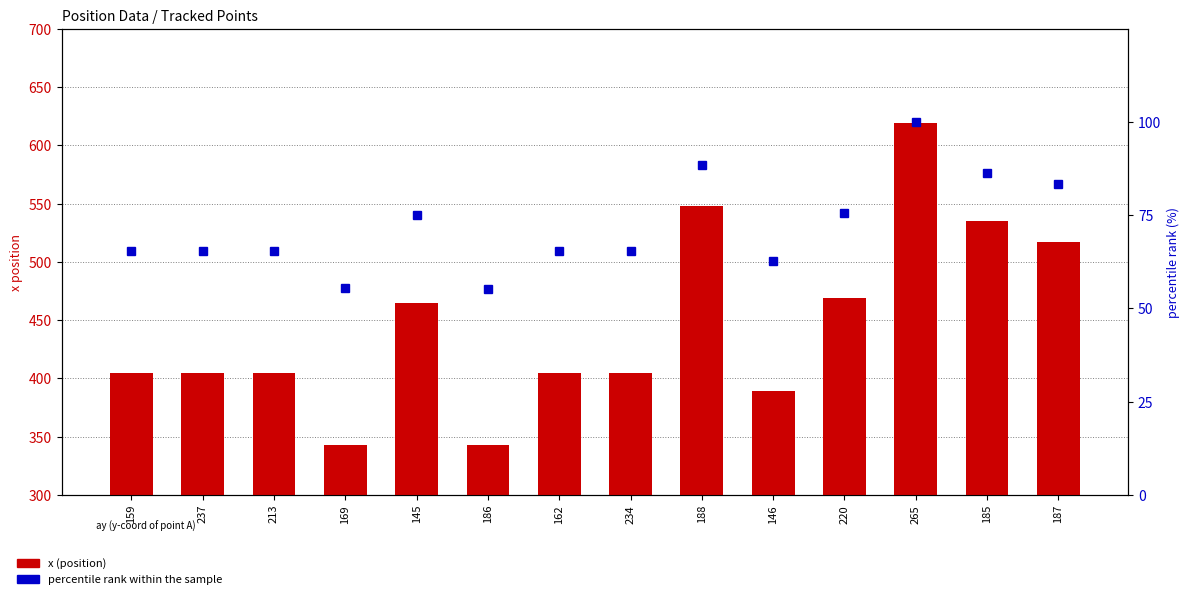

What is the spread (max minus min) of values at 169?

287.7